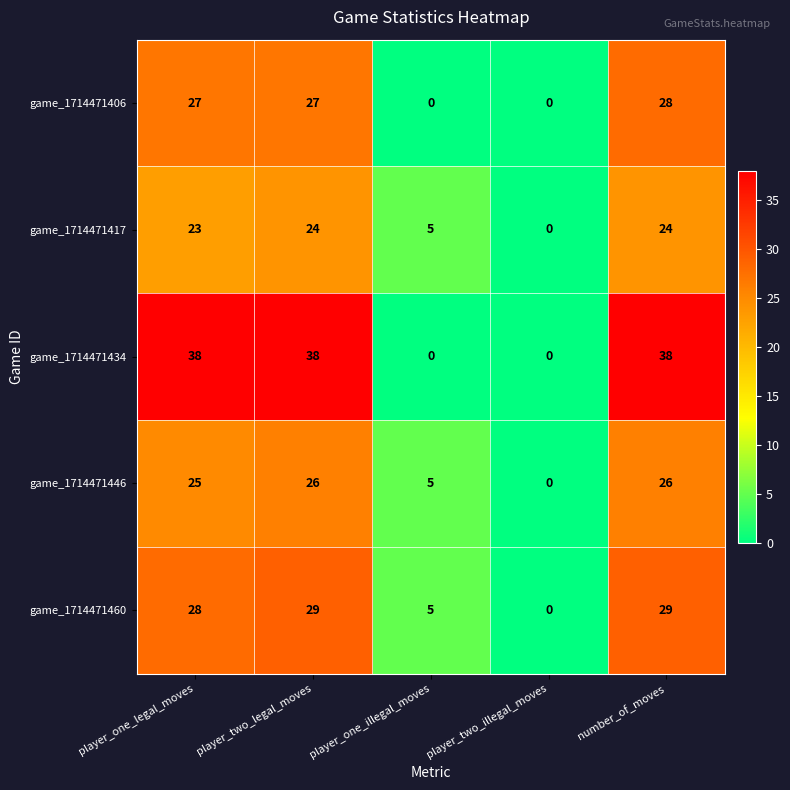

What is the sum of all game_1714471460 values?

91